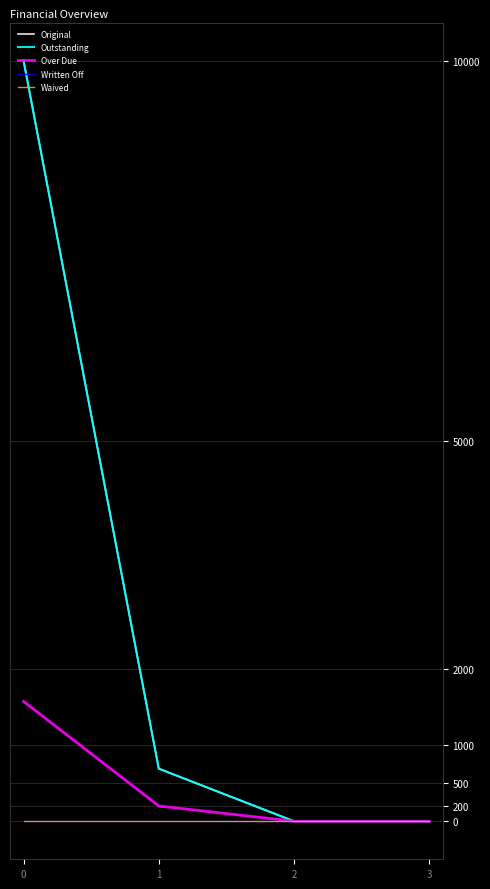

True or false: Outstanding has more than 0 interior local peaks.

False